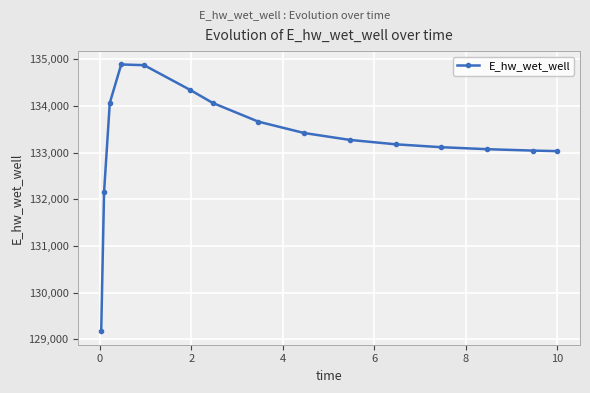

What is the average value?

133292.2